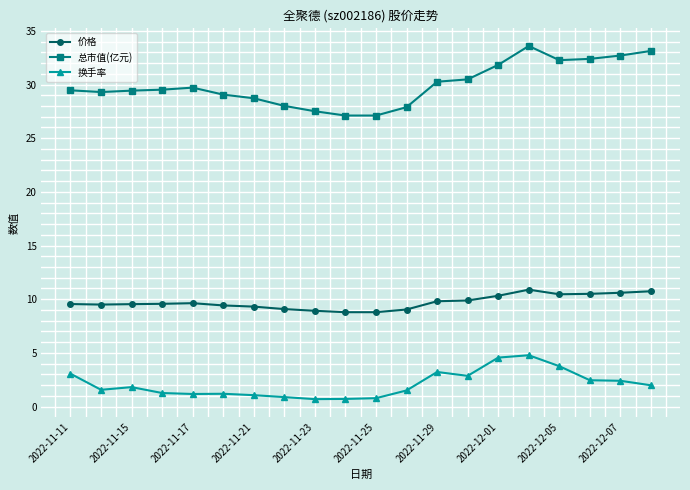

At how many categories does at least one series exceed 24?

20